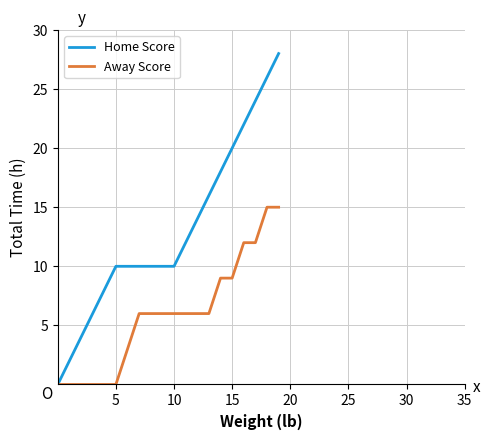

Which series has the largest total across all categories?

Home Score